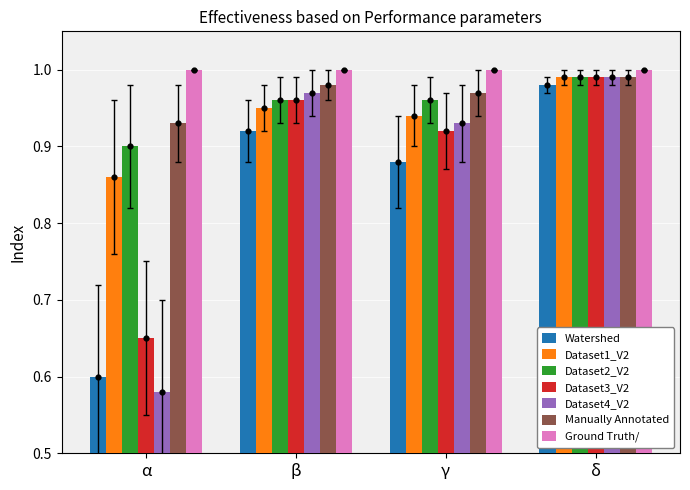

Is the value of Ground Truth/ at γ greater than the value of Manually Annotated at β?

Yes